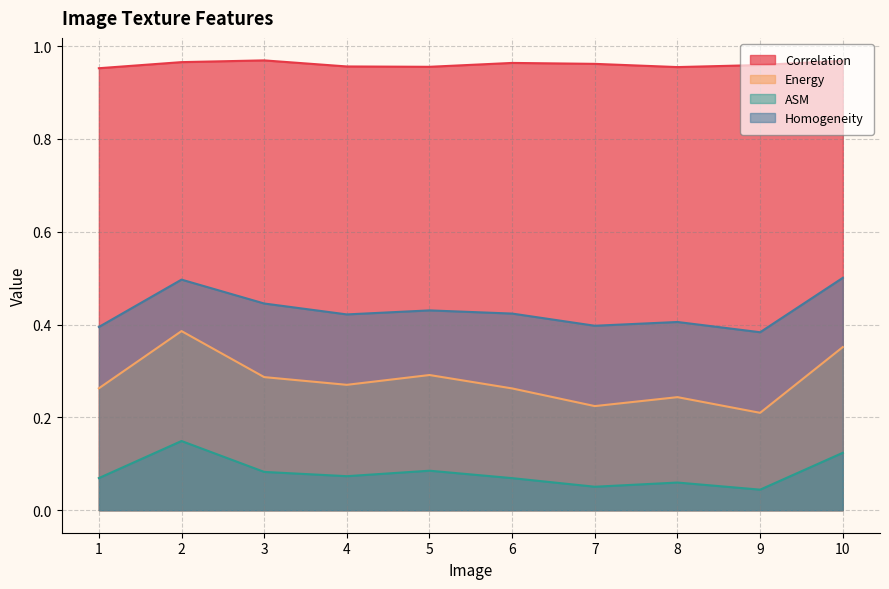

Is the value of Homogeneity at 7 greater than the value of ASM at 7?

Yes